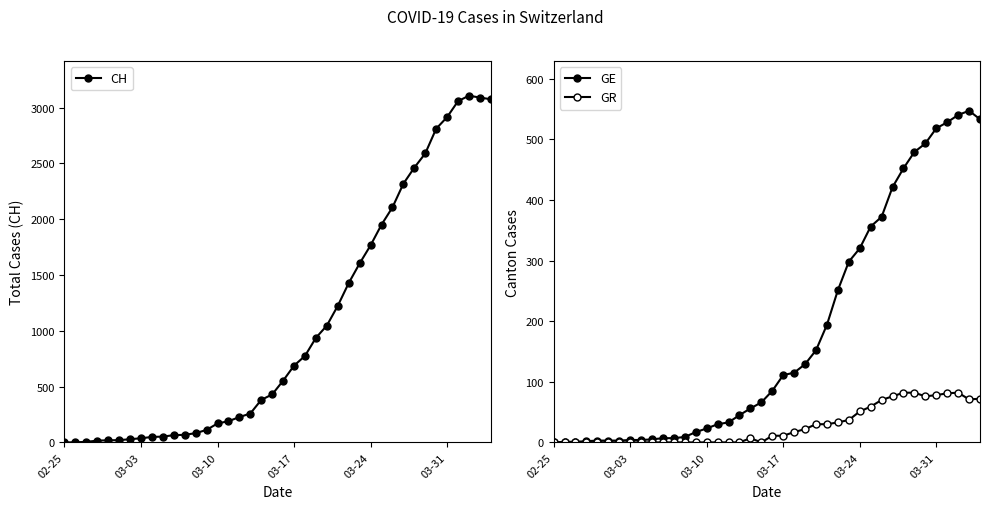

How many interior local peaks does the CH series have?

1